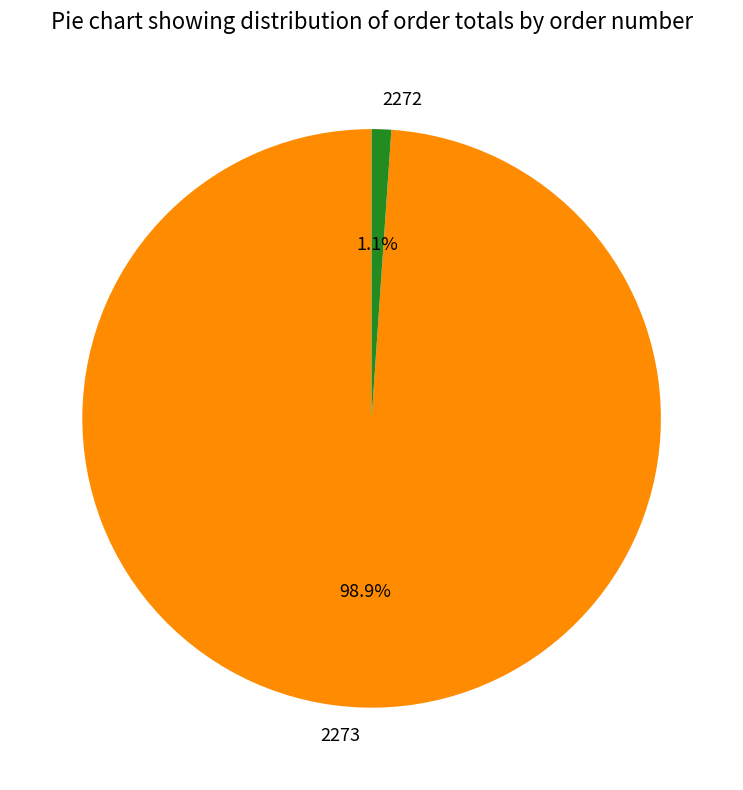

Which category accounts for the majority?

2273